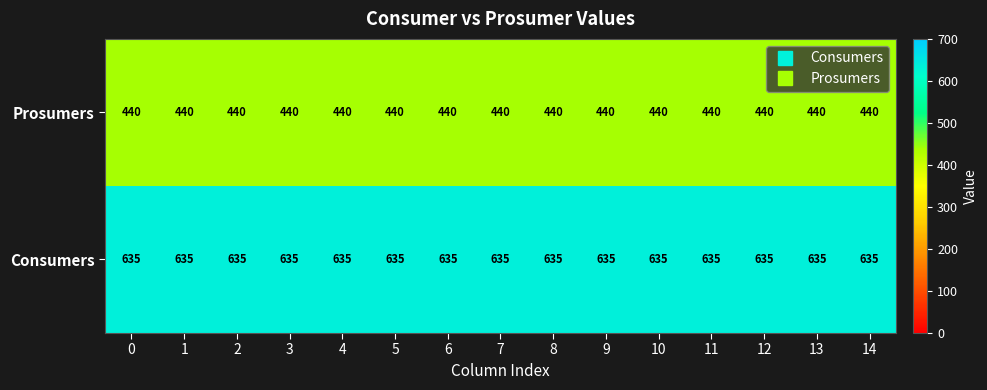

List the series in order of their overall mean, highest first.

Consumers, Prosumers